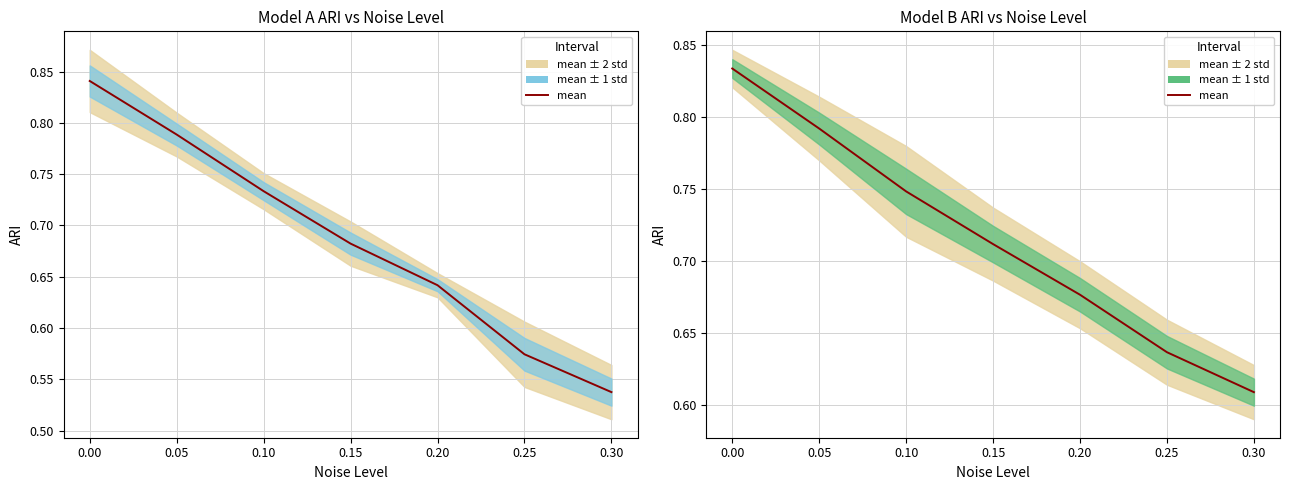

What is the sum of all values?

5.0